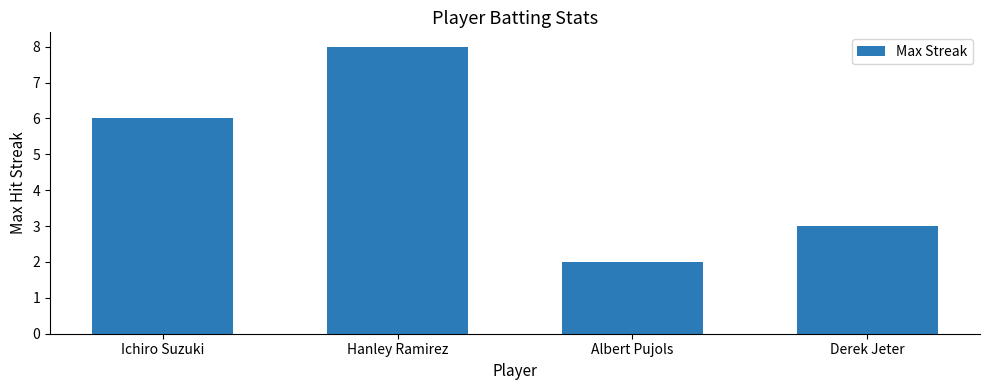

The chart shows a value of 8 at Hanley Ramirez. True or false?

True